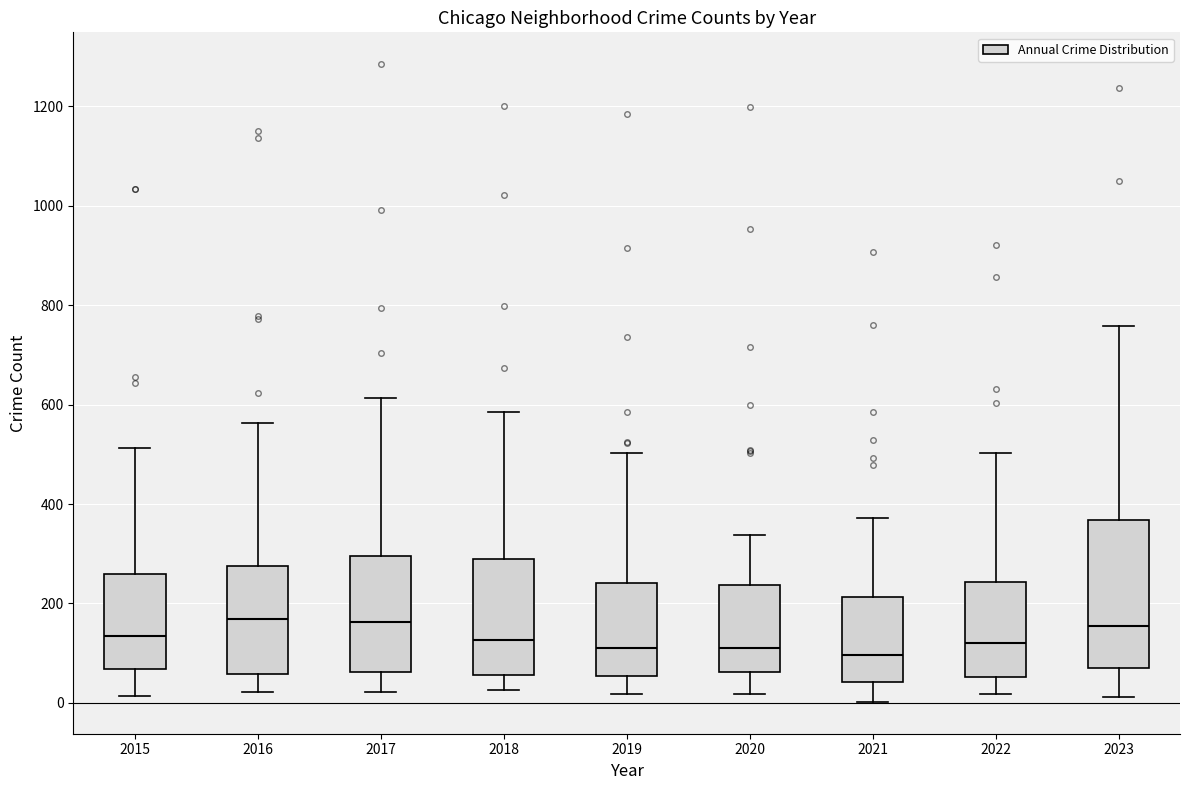

Reading left to right, read every box against the y-axis: the position of its median line, the range the box covers, and the ends of its whiskers. The values are not printed on the chart, so give them approximately, as read against the axis.

2015: median 140, box 60 to 260, whiskers 20 to 520
2016: median 160, box 60 to 280, whiskers 20 to 560
2017: median 160, box 60 to 300, whiskers 20 to 620
2018: median 120, box 60 to 300, whiskers 20 to 580
2019: median 120, box 60 to 240, whiskers 20 to 500
2020: median 120, box 60 to 240, whiskers 20 to 340
2021: median 100, box 40 to 220, whiskers 0 to 380
2022: median 120, box 60 to 240, whiskers 20 to 500
2023: median 160, box 80 to 360, whiskers 20 to 760